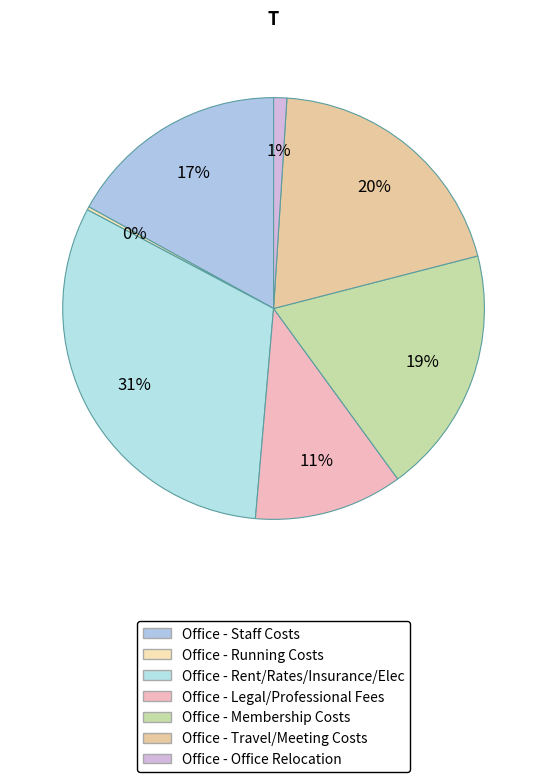

Rank the categories by value from lowest to highest.

Office - Running Costs, Office - Office Relocation, Office - Legal/Professional Fees, Office - Staff Costs, Office - Membership Costs, Office - Travel/Meeting Costs, Office - Rent/Rates/Insurance/Elec